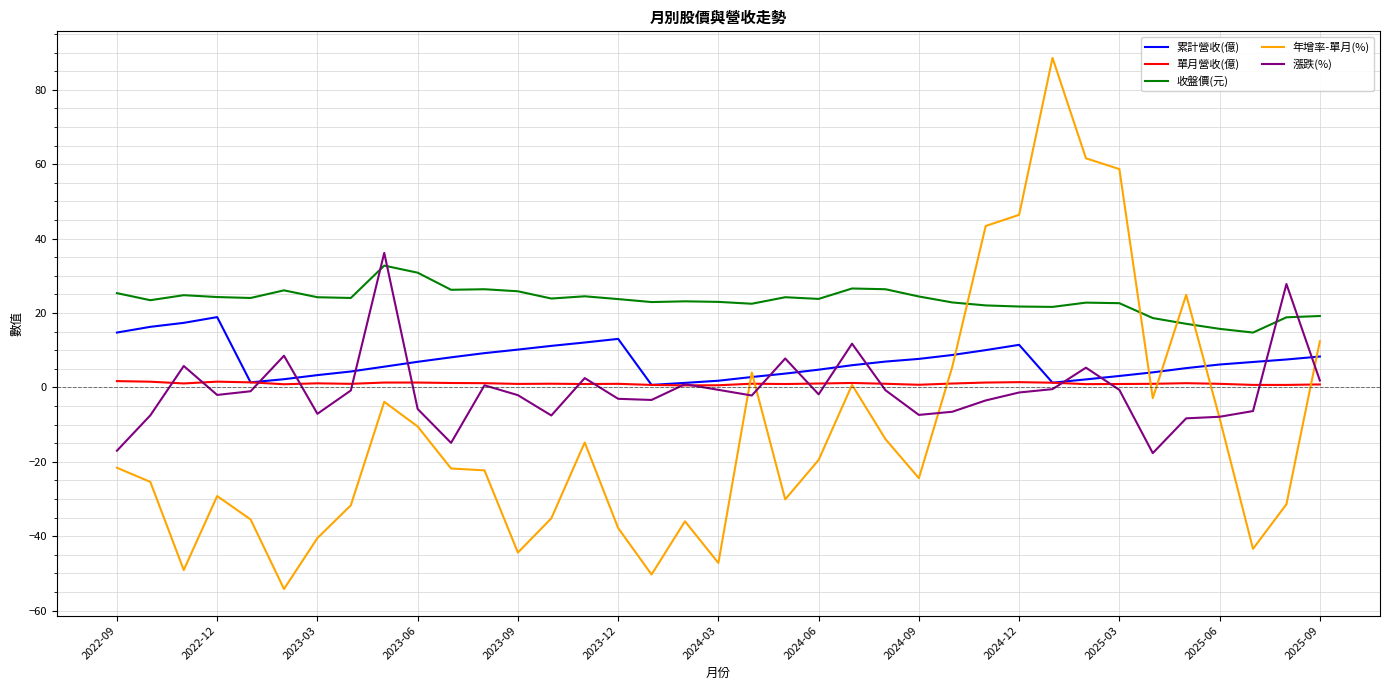

What is the lowest value of the 年增率-單月(%) series?

-54.2